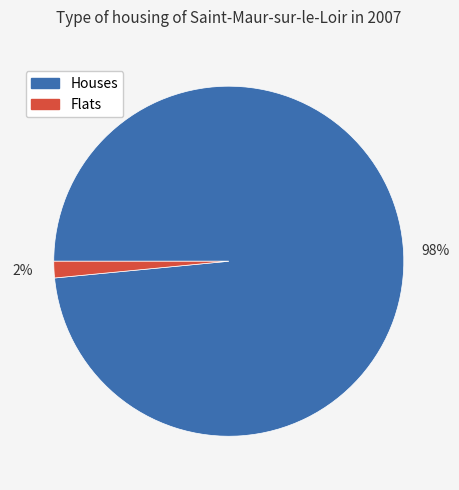

To the nearest percent, what is the average slice percentage?

50%